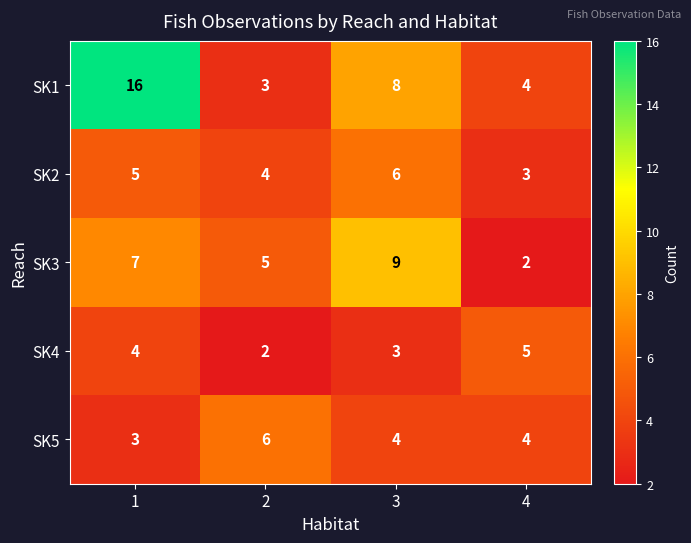

The SK5 series shows 4 at 2. True or false?

False